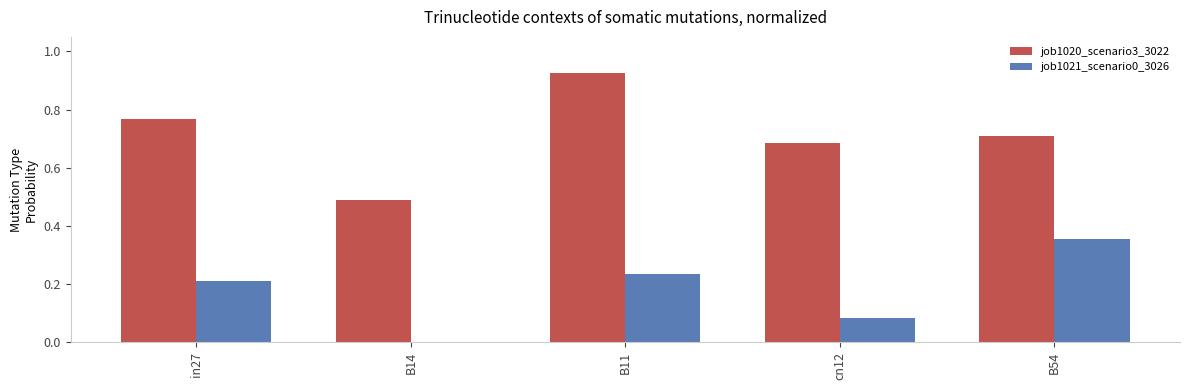

At which label does job1020_scenario3_3022 reach its peak?

B11